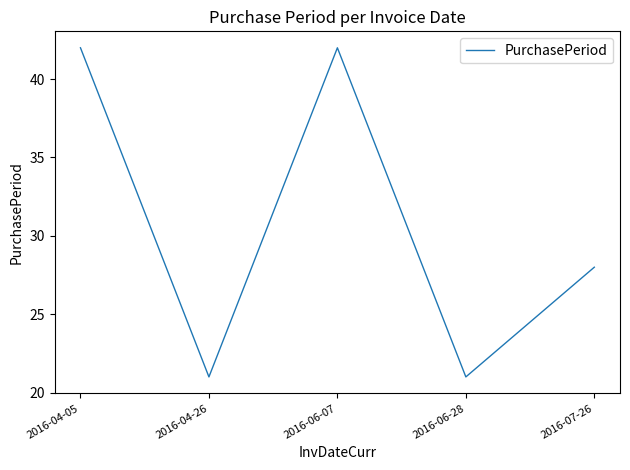

Does the chart have visible grid lines?

No